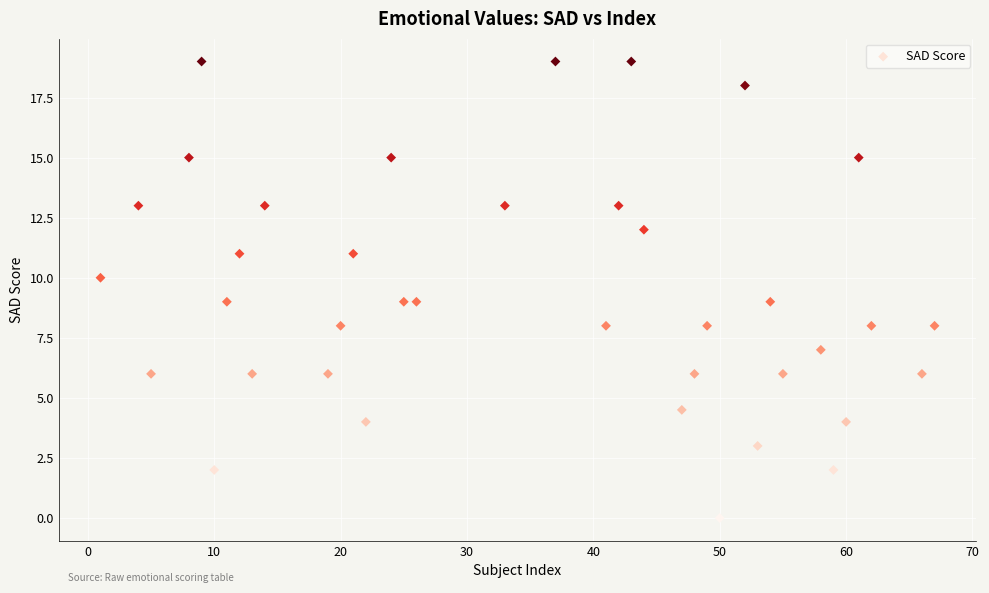

What is the range of Y values (max minus min)?

19.0